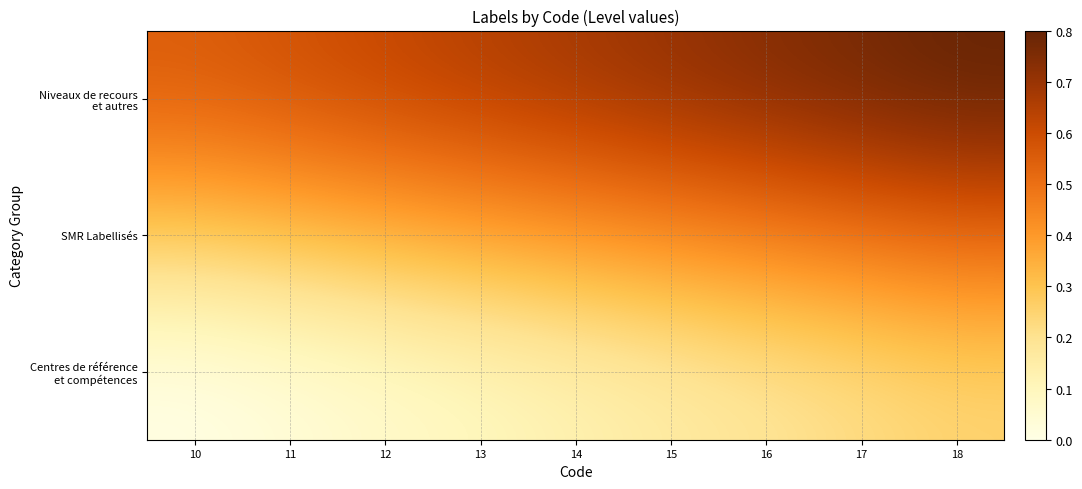

At how many categories does at least one series exceed 0?

9